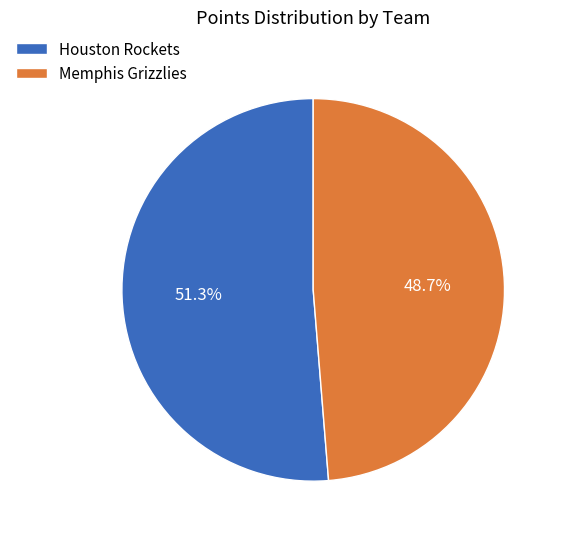

What percentage is NOT represented by Houston Rockets?

48.7%